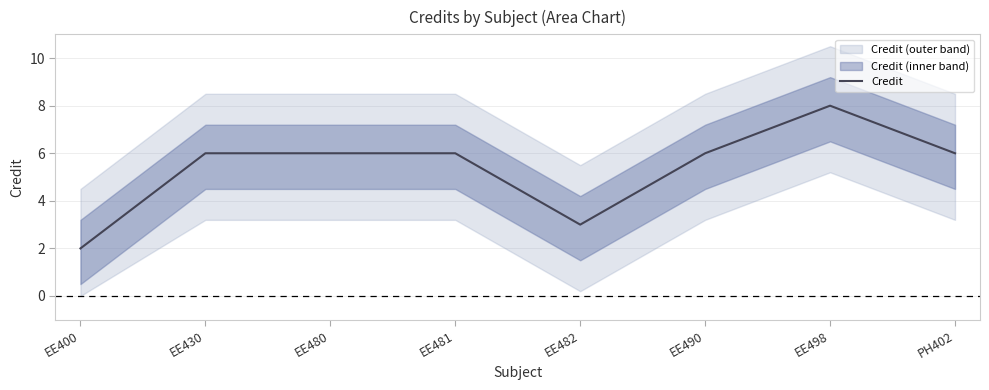

How many points are lower than both their immediate neighbors (excluding endpoints)?

1